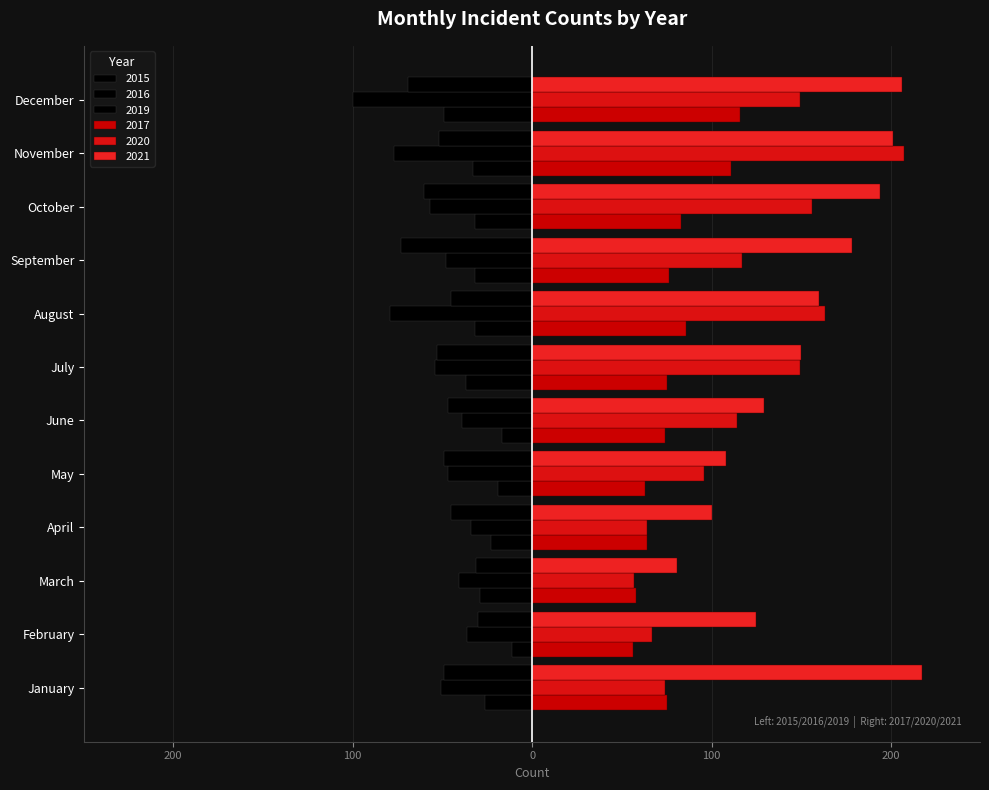

What is the difference between the highest and lowest values at June?

176